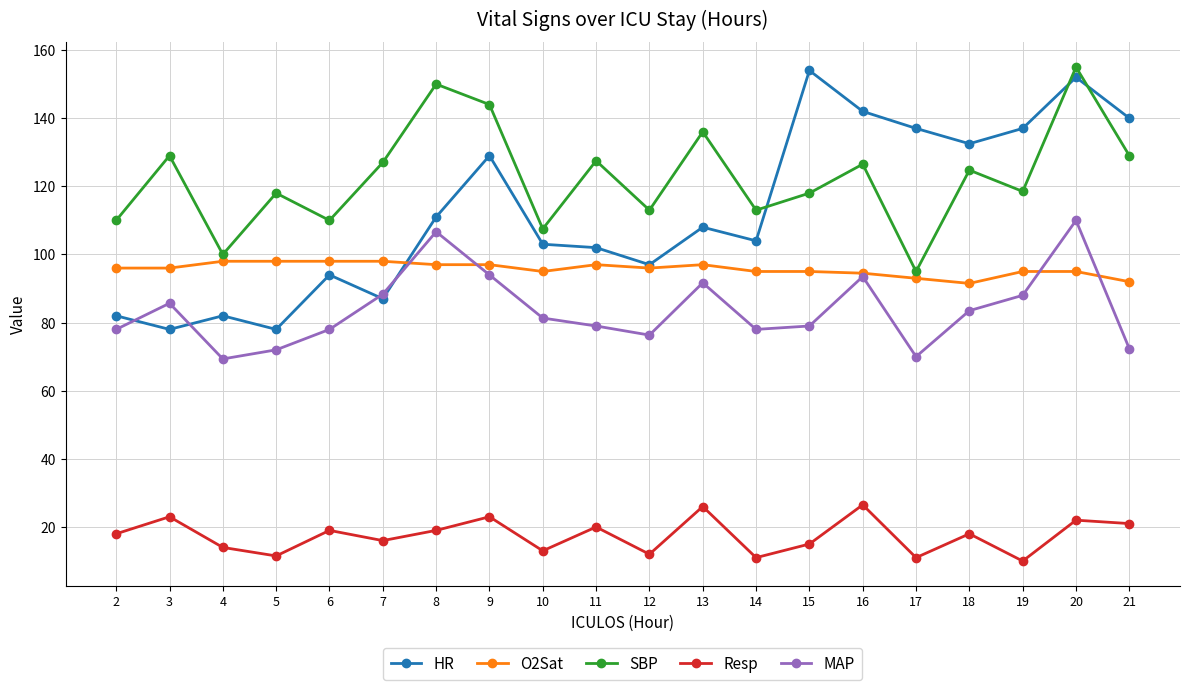

Is the value of O2Sat at 21 greater than the value of SBP at 4?

No